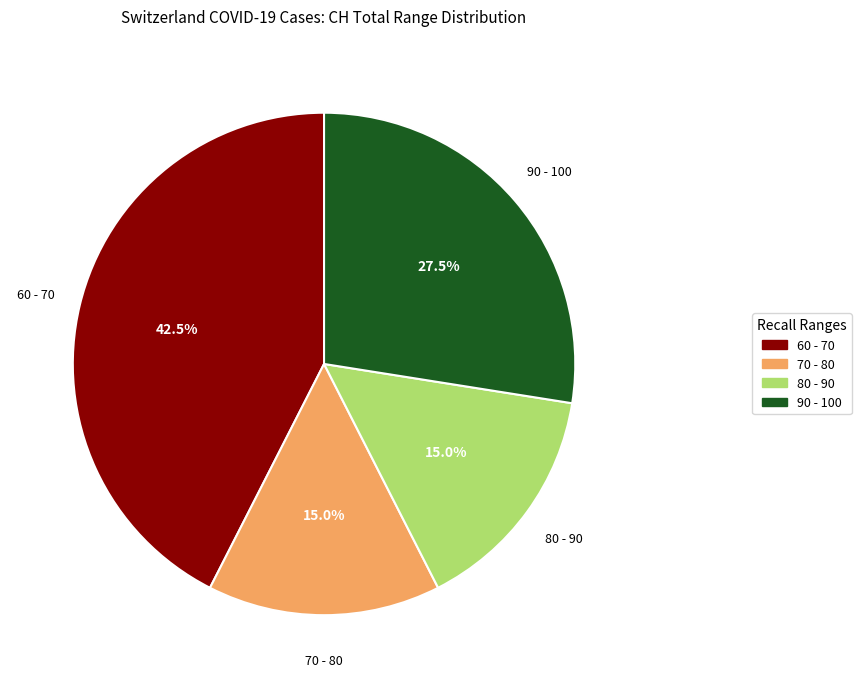

To the nearest percent, what is the average slice percentage?

25%